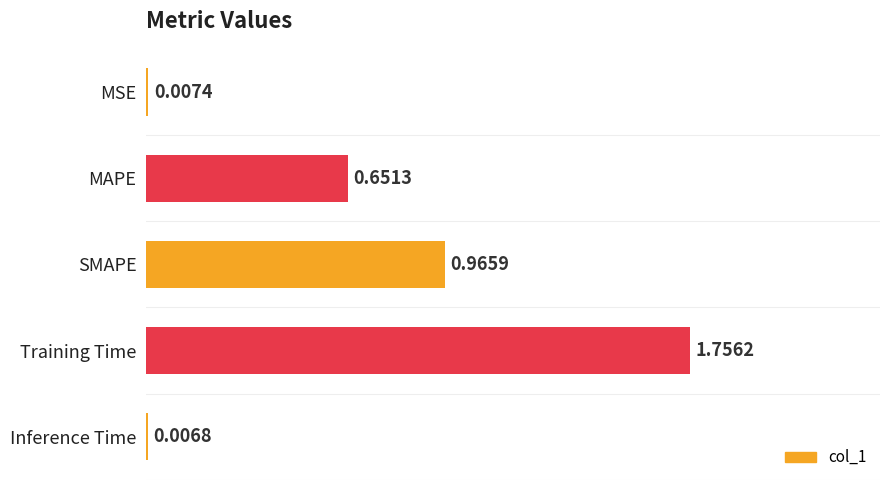

Which label corresponds to the largest value in the chart?

Training Time